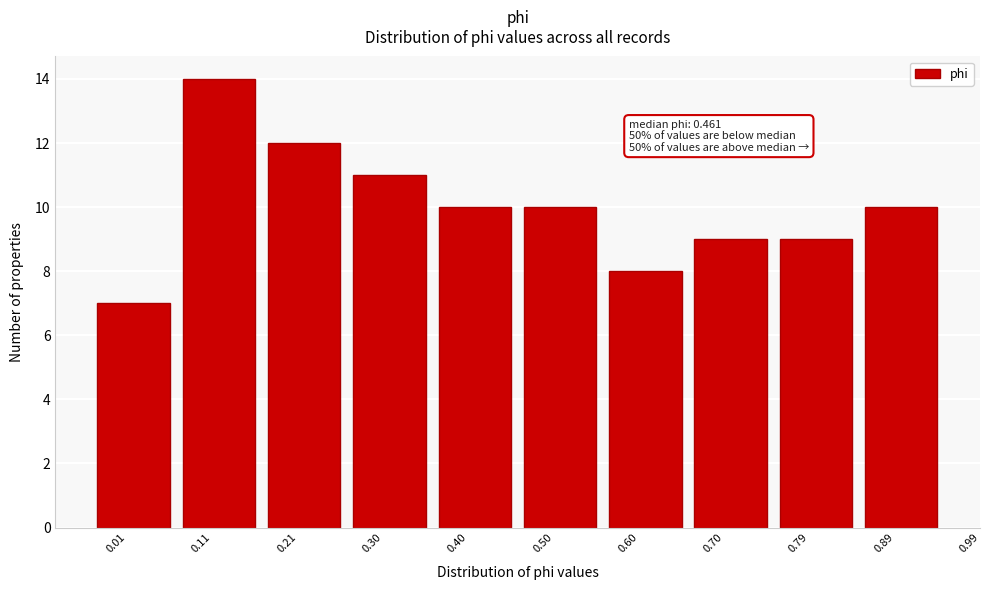

Reading left to right, extract all data points from this chart.

0.01=7	0.11=14	0.21=12	0.30=11	0.40=10	0.50=10	0.60=8	0.70=9	0.79=9	0.89=10